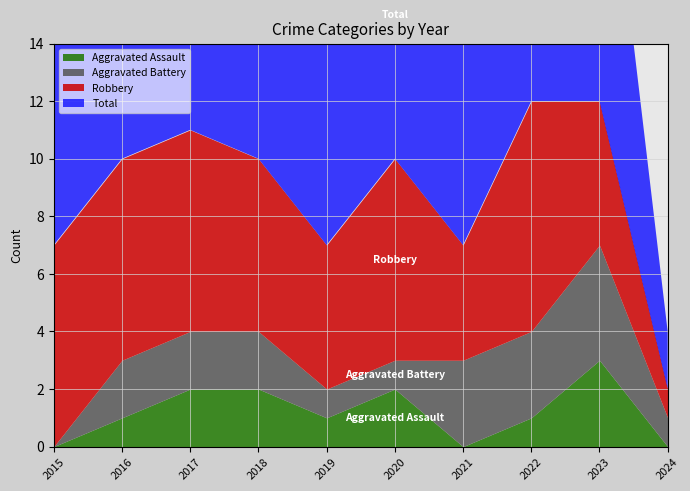

At 2020, list the series in order from smallest to largest.

Aggravated Battery, Aggravated Assault, Robbery, Total